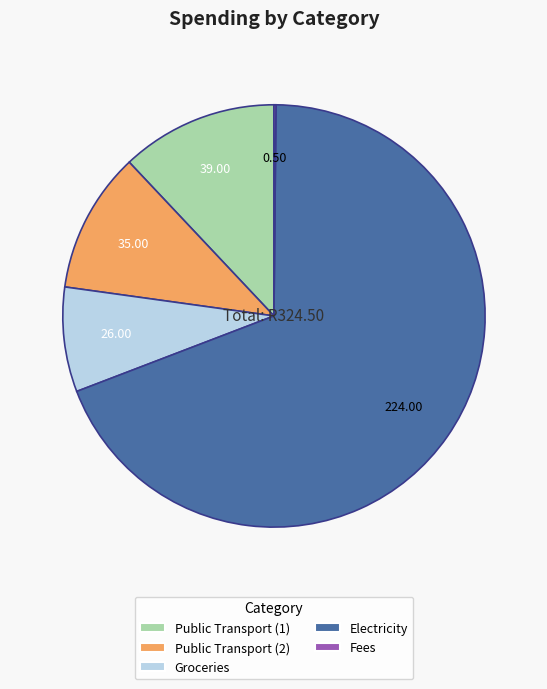

Does Electricity represent more than half of the total?

Yes